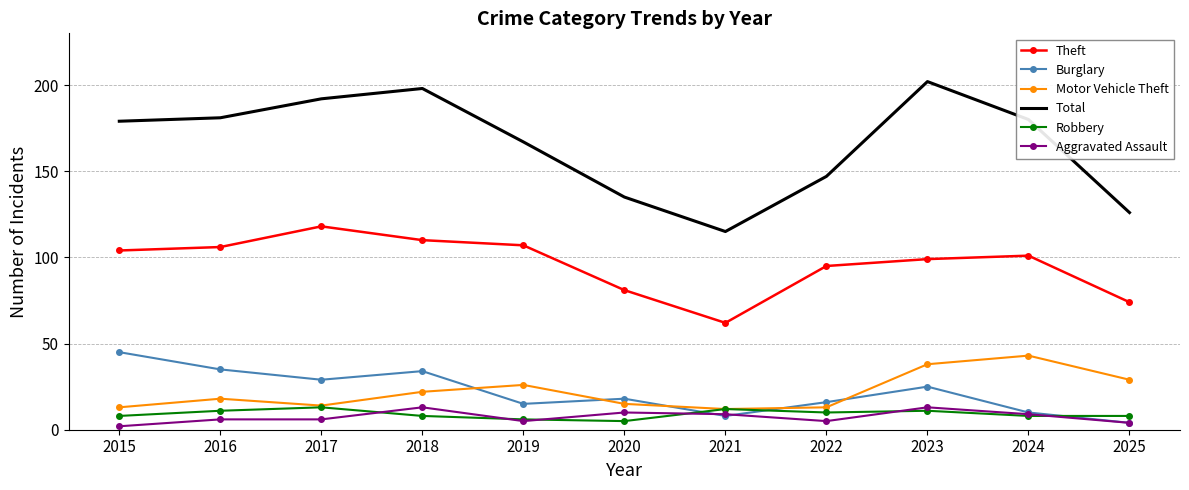

At how many categories does at least one series exceed 143?

8